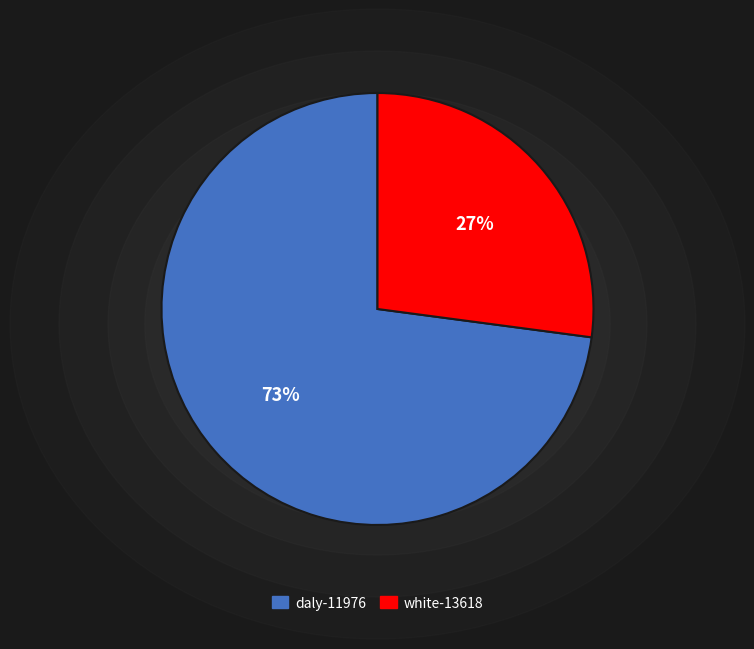

To the nearest percent, what portion does daly-11976 represent?

73%